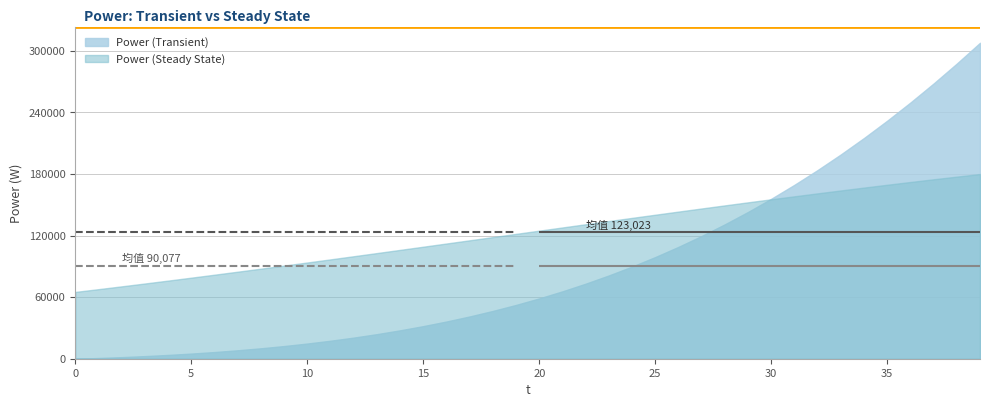

Is it true that Power (Steady State) equals 123837.2 at 38?

False